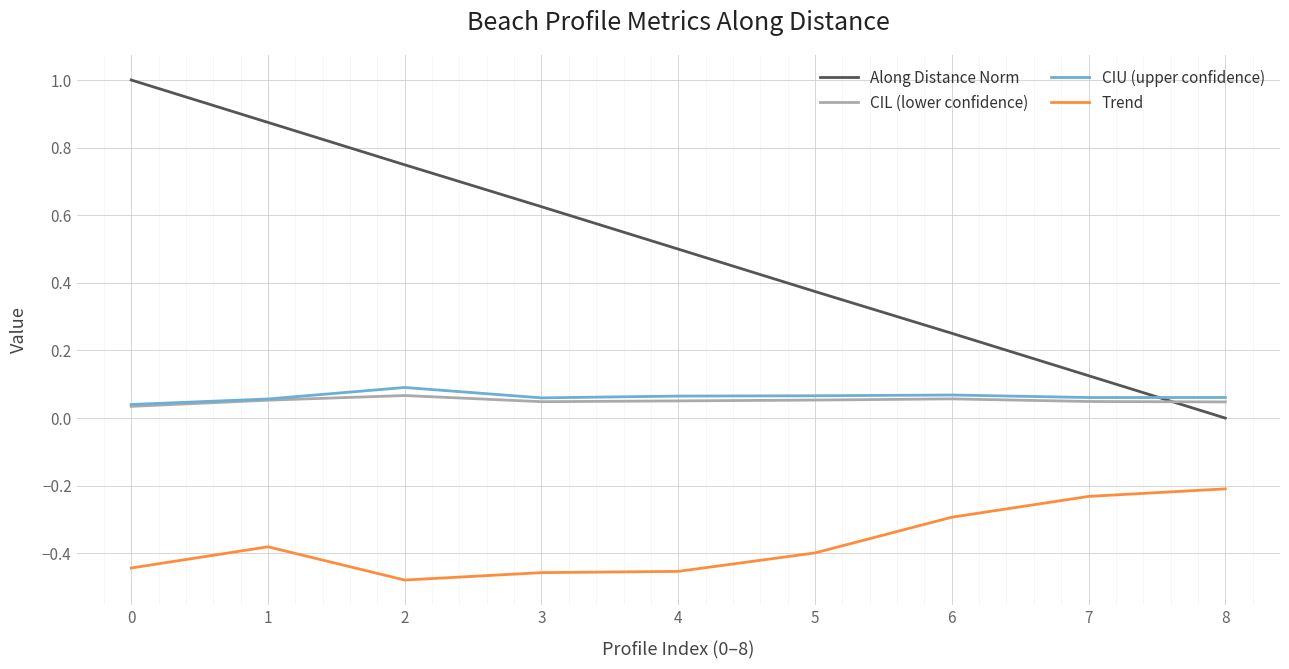

Count the number of data series in this chart.

4